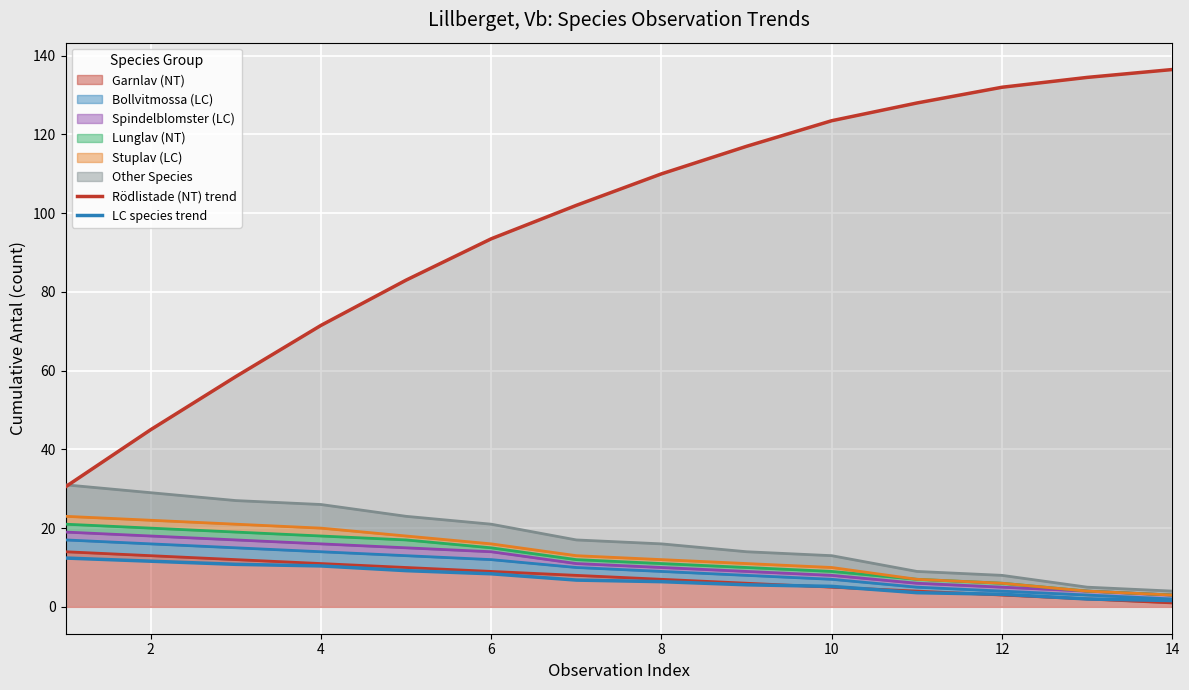

The Garnlav (NT) series shows 11 at 4. True or false?

True